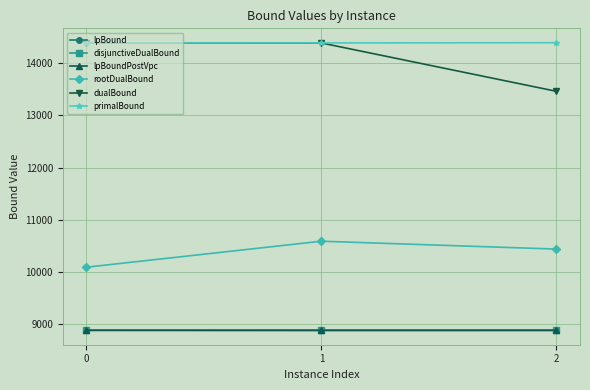

Is it true that dualBound equals 25576.9 at 1?

False